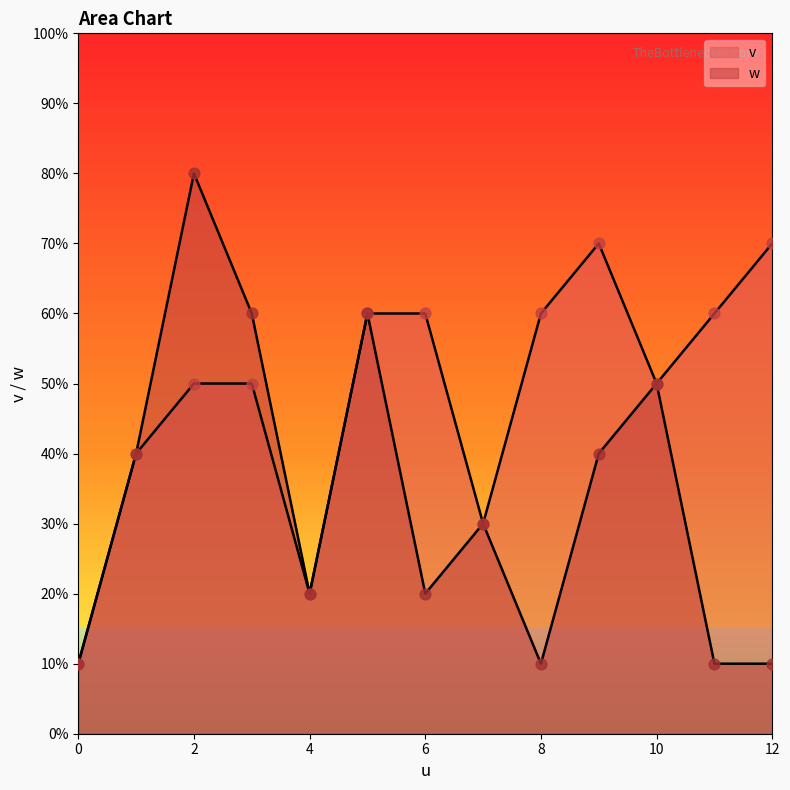

At how many categories does at least one series exceed 1?

12